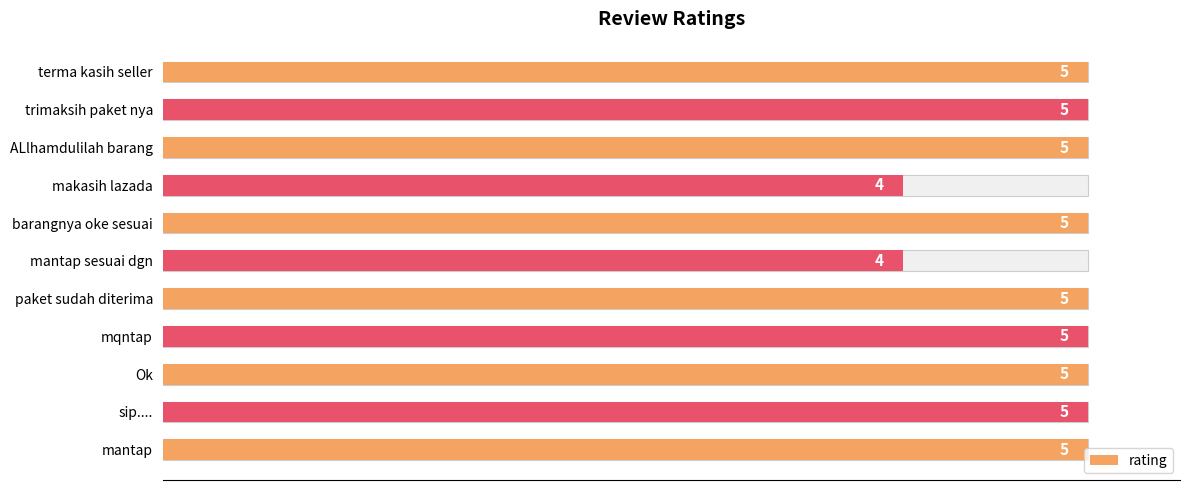

How many bars are there in total?

11